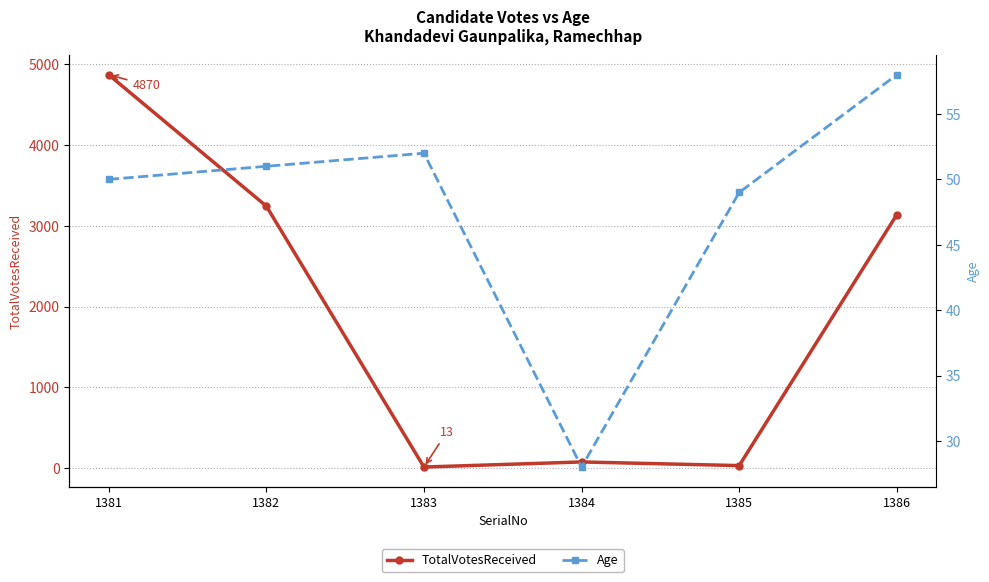

Reading left to right, what are all the values shown in this chart?

TotalVotesReceived: 1381=4870	1382=3244	1383=13	1384=76	1385=31	1386=3138
Age: 1381=50	1382=51	1383=52	1384=28	1385=49	1386=58